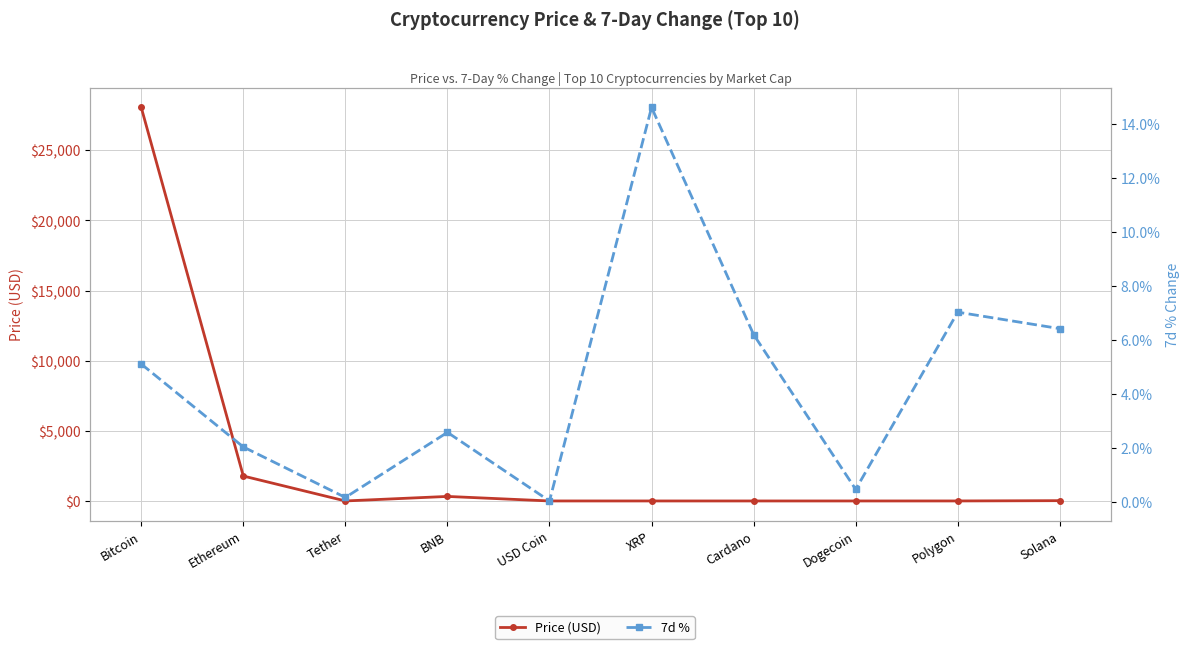

At how many categories does at least one series exceed 21105?

1